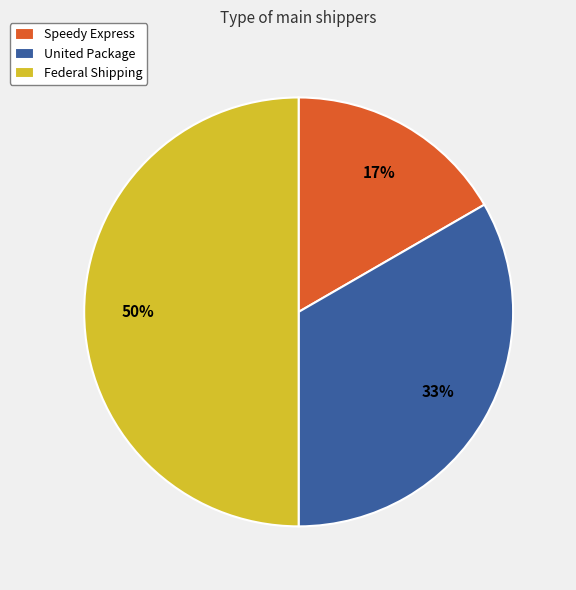

What percentage is the United Package slice, to the nearest percent?

33%